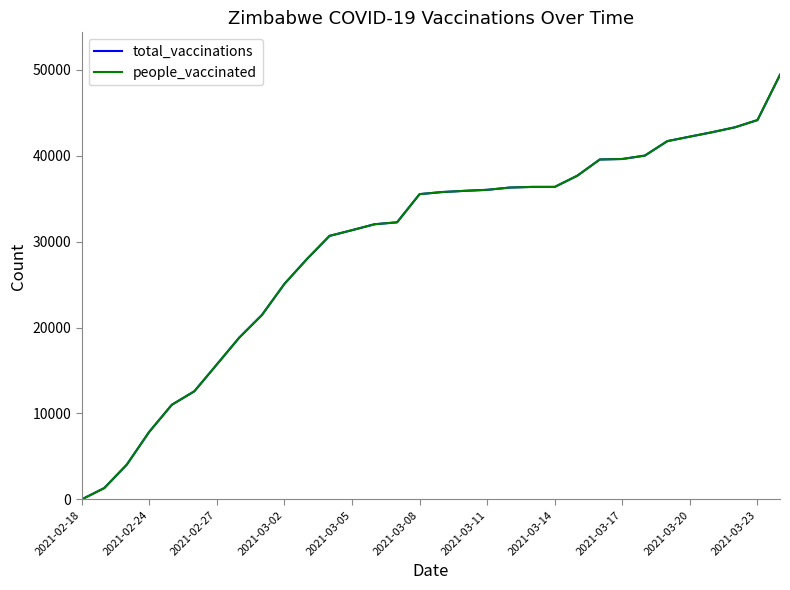

Reading right to left, list all the values displayed in this chart.

total_vaccinations: 49404	44135	43294	42729	42210	41687	40002	39607	39550	37660	36359	36359	36283	36019	35901	35761	35518	32240	32014	31325	30658	27970	25077	21456	18843	15705	12579	11007	7872	4041	1314	0
people_vaccinated: 49404	44135	43294	42729	42210	41687	40002	39607	39550	37660	36359	36359	36283	36019	35901	35761	35518	32240	32014	31325	30658	27970	25077	21456	18843	15705	12579	11007	7872	4041	1314	0